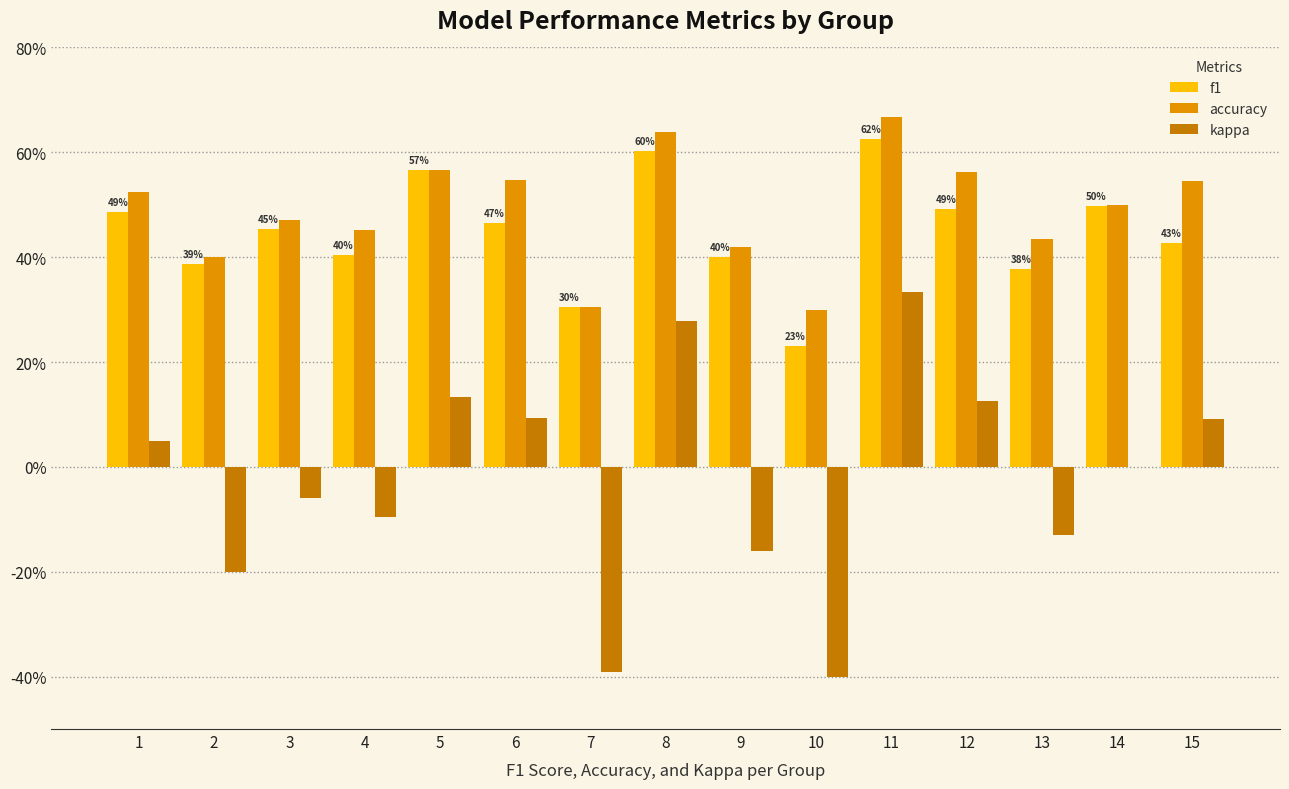

Are the bars grouped side by side (vs. stacked)?

Yes